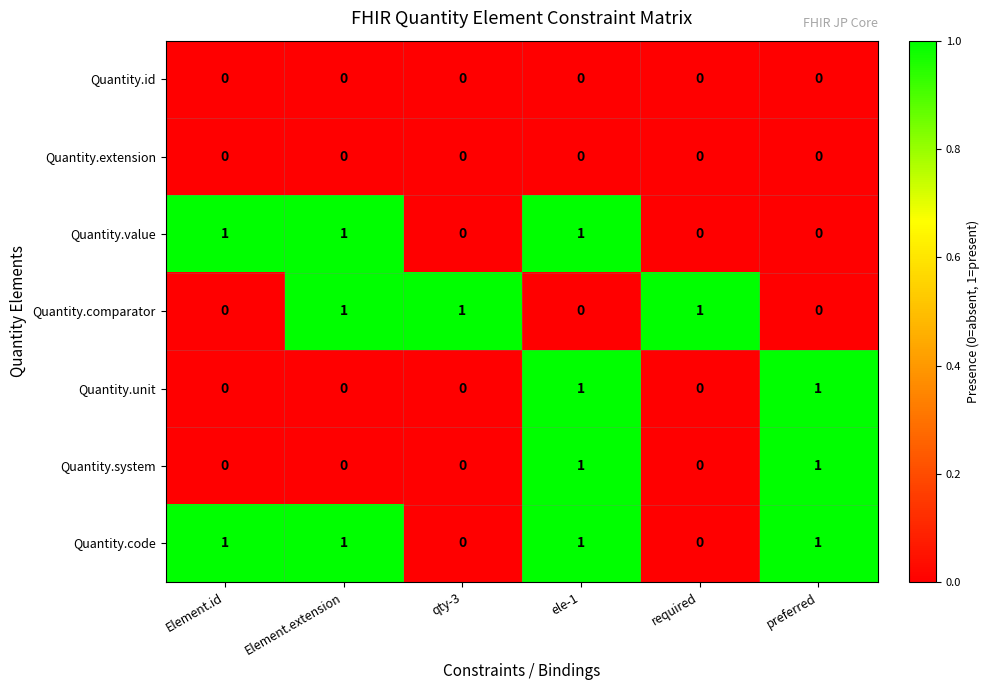

How many Quantity.system values are between 0 and 1?

6